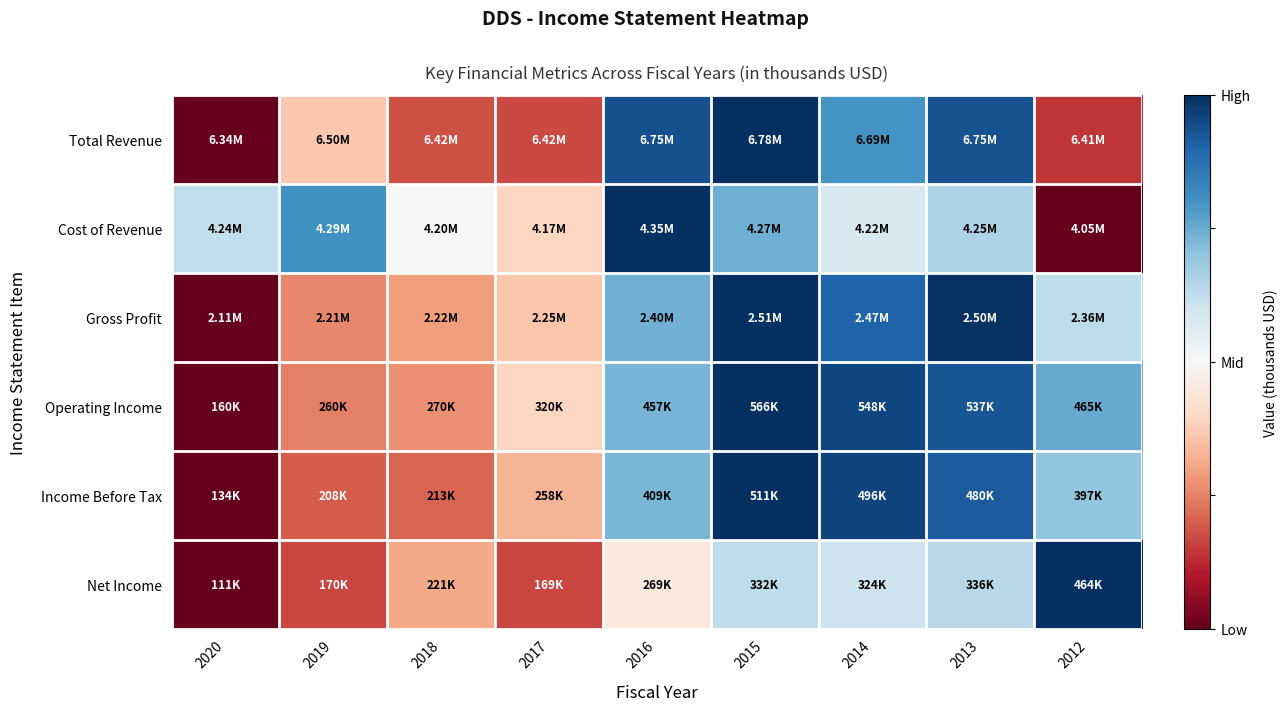

Reading left to right, transcribe all the data shown in this chart.

Total Revenue: 2020=-1.0	2019=-0.3	2018=-0.6	2017=-0.7	2016=0.9	2015=1.0	2014=0.6	2013=0.9	2012=-0.7
Cost of Revenue: 2020=0.2	2019=0.6	2018=0.0	2017=-0.2	2016=1.0	2015=0.5	2014=0.2	2013=0.3	2012=-1.0
Gross Profit: 2020=-1.0	2019=-0.5	2018=-0.4	2017=-0.3	2016=0.5	2015=1.0	2014=0.8	2013=1.0	2012=0.3
Operating Income: 2020=-1.0	2019=-0.5	2018=-0.5	2017=-0.2	2016=0.5	2015=1.0	2014=0.9	2013=0.9	2012=0.5
Income Before Tax: 2020=-1.0	2019=-0.6	2018=-0.6	2017=-0.3	2016=0.5	2015=1.0	2014=0.9	2013=0.8	2012=0.4
Net Income: 2020=-1.0	2019=-0.7	2018=-0.4	2017=-0.7	2016=-0.1	2015=0.3	2014=0.2	2013=0.3	2012=1.0